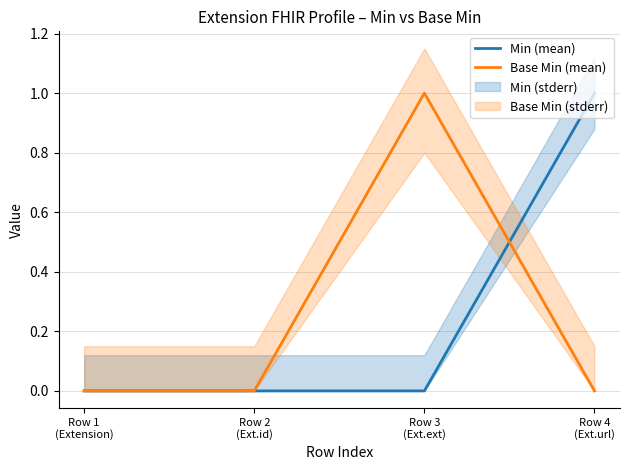

Count the number of data series in this chart.

2